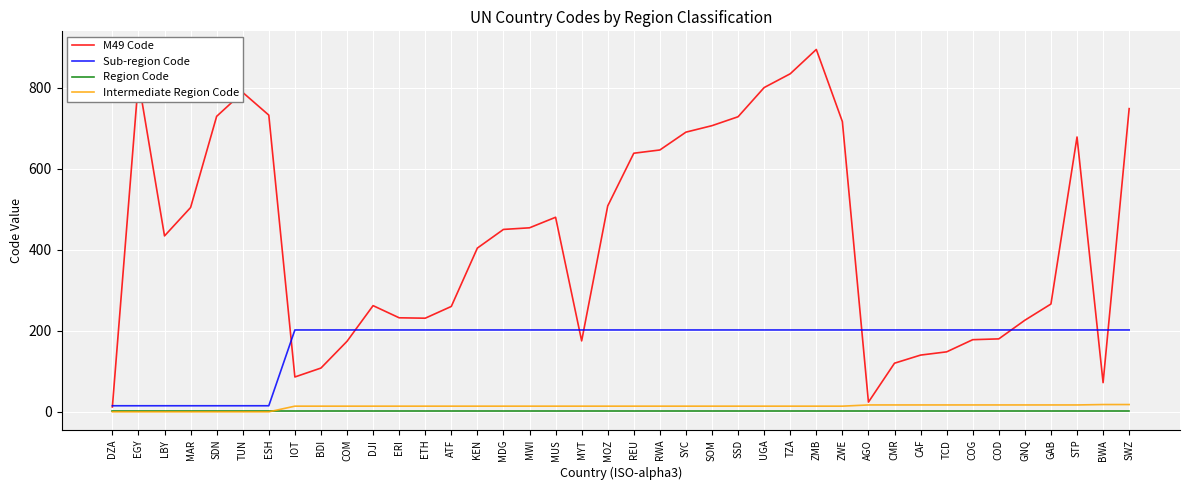

Which series has the widest spread of values?

M49 Code